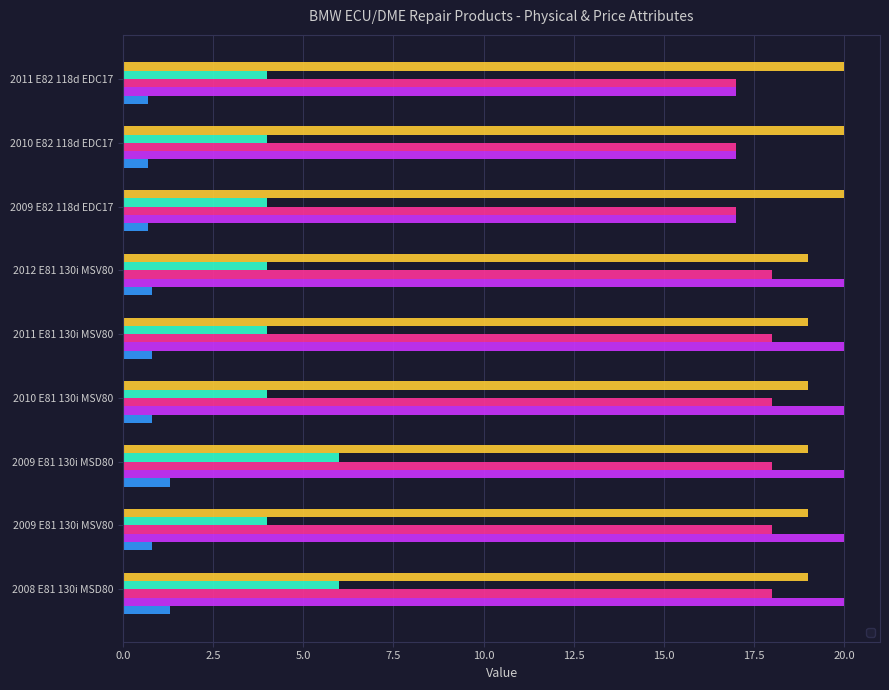

What is the label of the 1st bar from the left?

2008 E81 130i MSD80